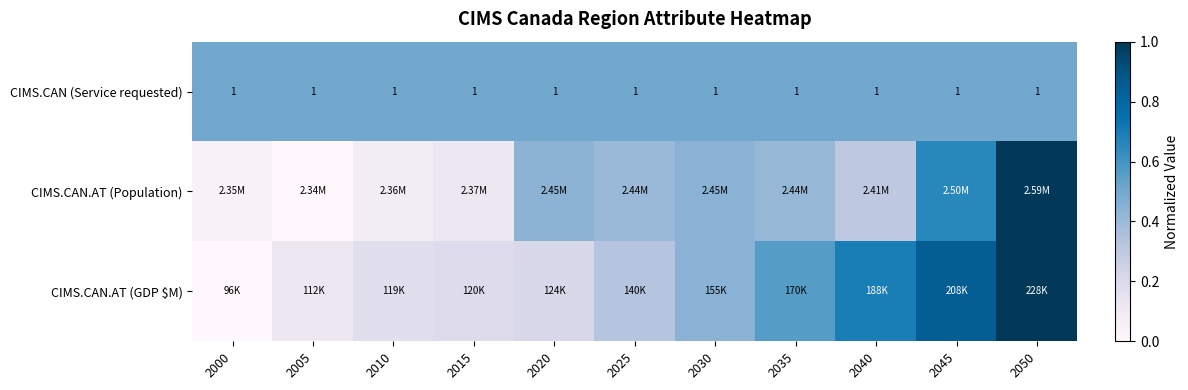

Between 2030 and 2040, which series saw the biggest shift?

CIMS.CAN.AT (GDP $M)